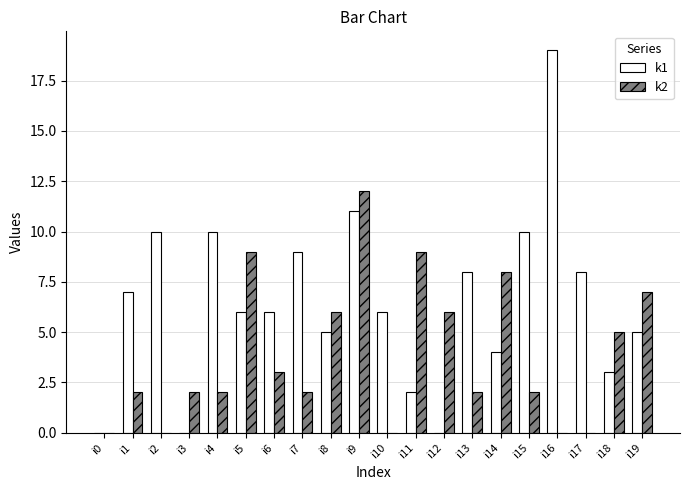

Reading left to right, what are all the values shown in this chart?

k1: 0	7	10	0	10	6	6	9	5	11	6	2	0	8	4	10	19	8	3	5
k2: 0	2	0	2	2	9	3	2	6	12	0	9	6	2	8	2	0	0	5	7